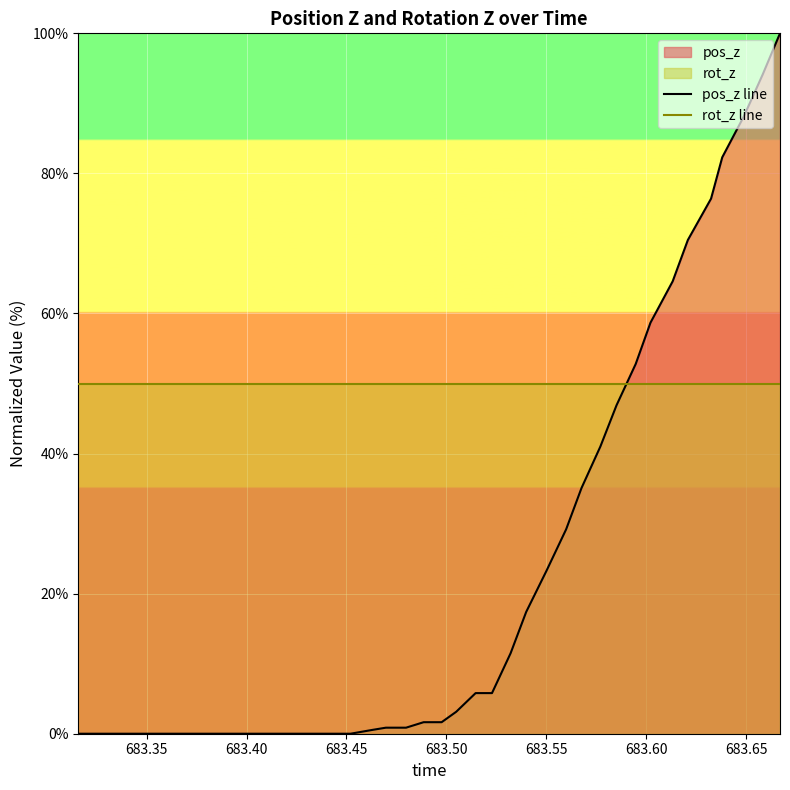

Rank the series by their average value, from highest to lowest.

rot_z line, pos_z line